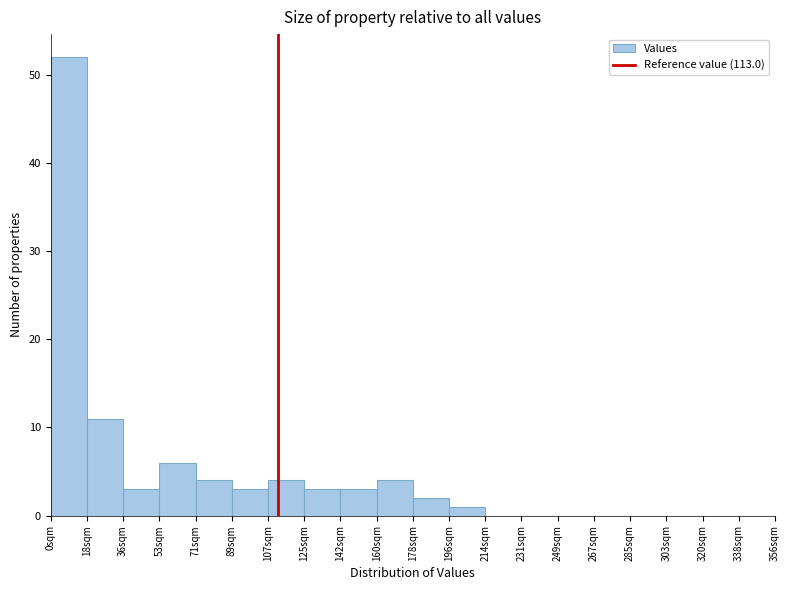

Reading left to right, what are all the values shown in this chart?

0sqm=52	18sqm=11	36sqm=3	53sqm=6	71sqm=4	89sqm=3	107sqm=4	125sqm=3	142sqm=3	160sqm=4	178sqm=2	196sqm=1	214sqm=0	231sqm=0	249sqm=0	267sqm=0	285sqm=0	303sqm=0	320sqm=0	338sqm=0